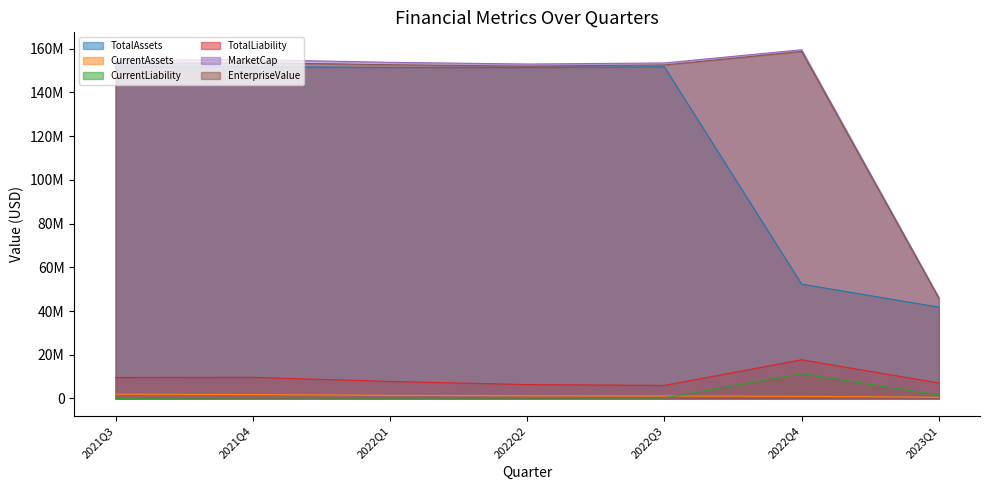

Is the value of TotalLiability at 2022Q2 greater than the value of CurrentLiability at 2023Q1?

Yes